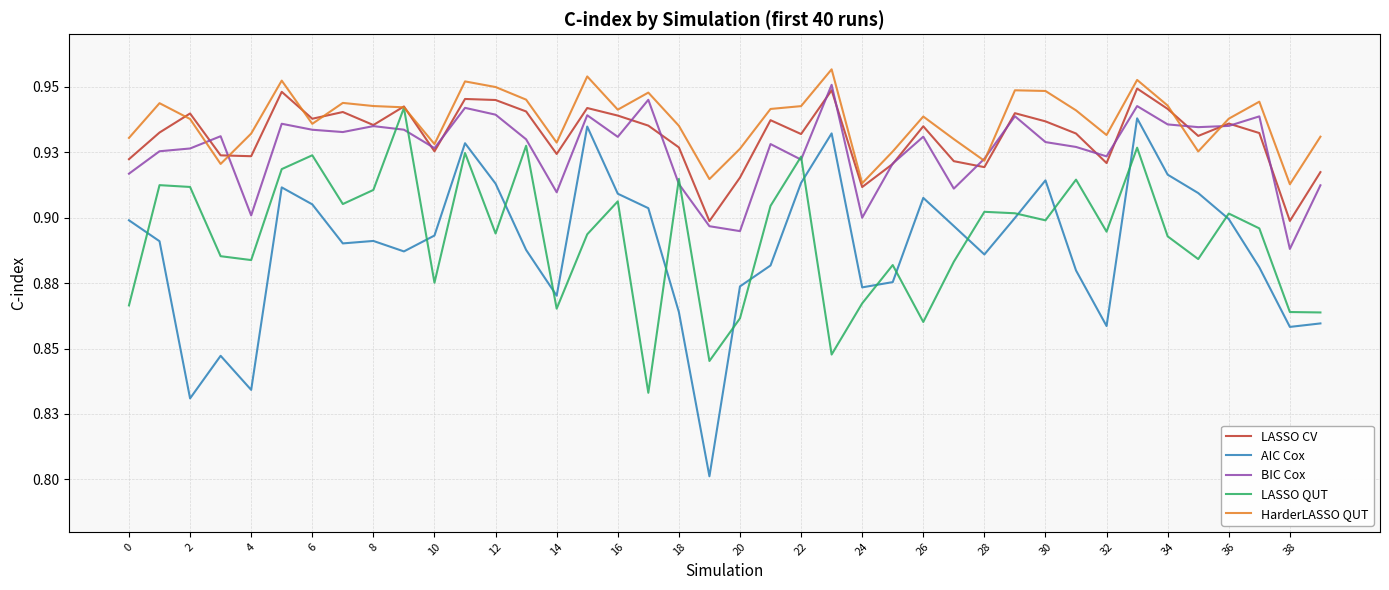

What is the smallest value displayed?

0.8